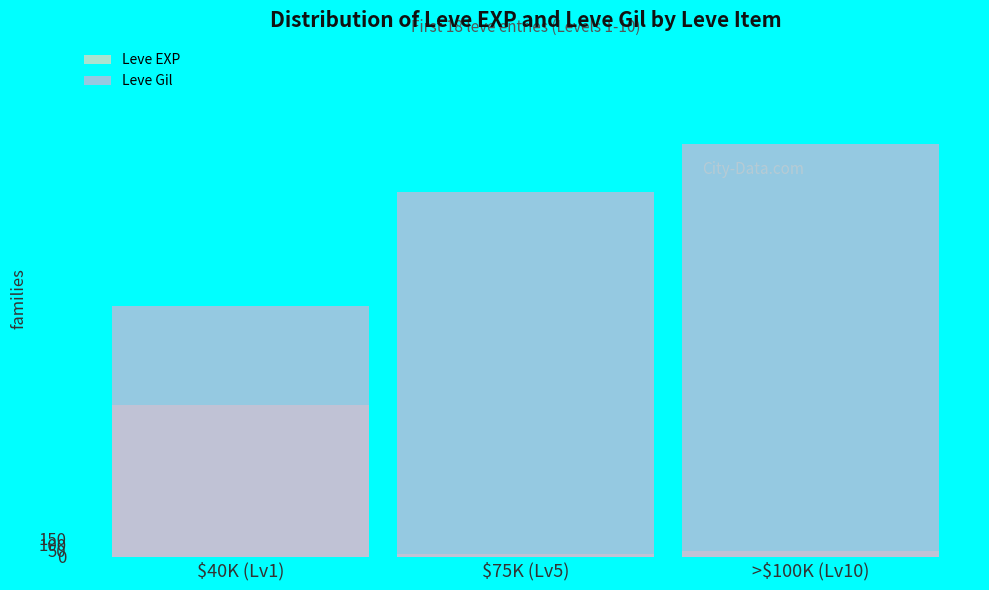

Reading left to right, transcribe all the data shown in this chart.

Leve EXP: $40K (Lv1)=1264	$75K (Lv5)=22	>$100K (Lv10)=45
Leve Gil: $40K (Lv1)=2095	$75K (Lv5)=3050	>$100K (Lv10)=3450